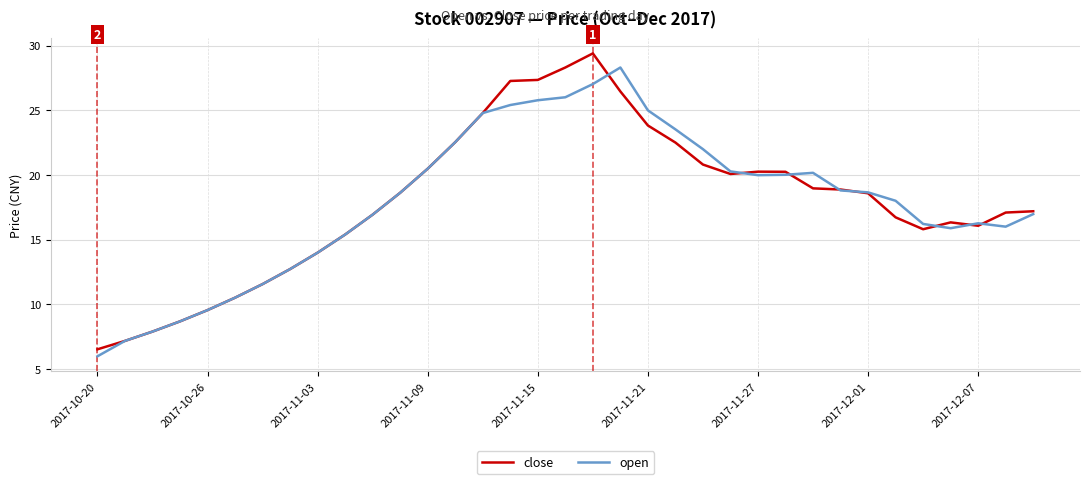

True or false: open has more than 0 interior local peaks.

True